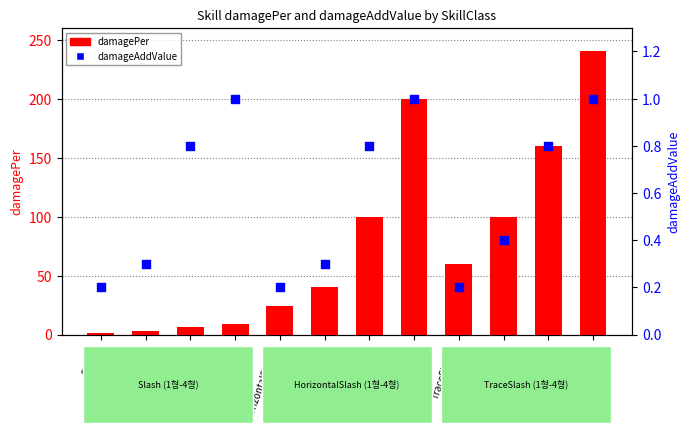

Which series reaches the minimum Y coordinate?

damageAddValue